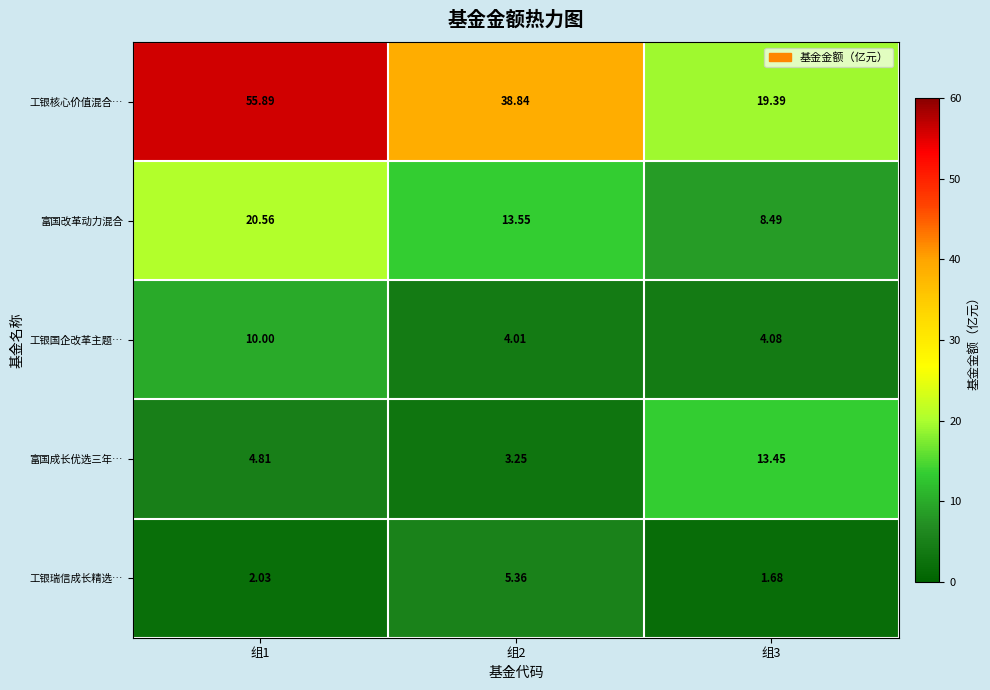

Is the value of 工银国企改革主题… at 组2 greater than the value of 富国改革动力混合 at 组2?

No